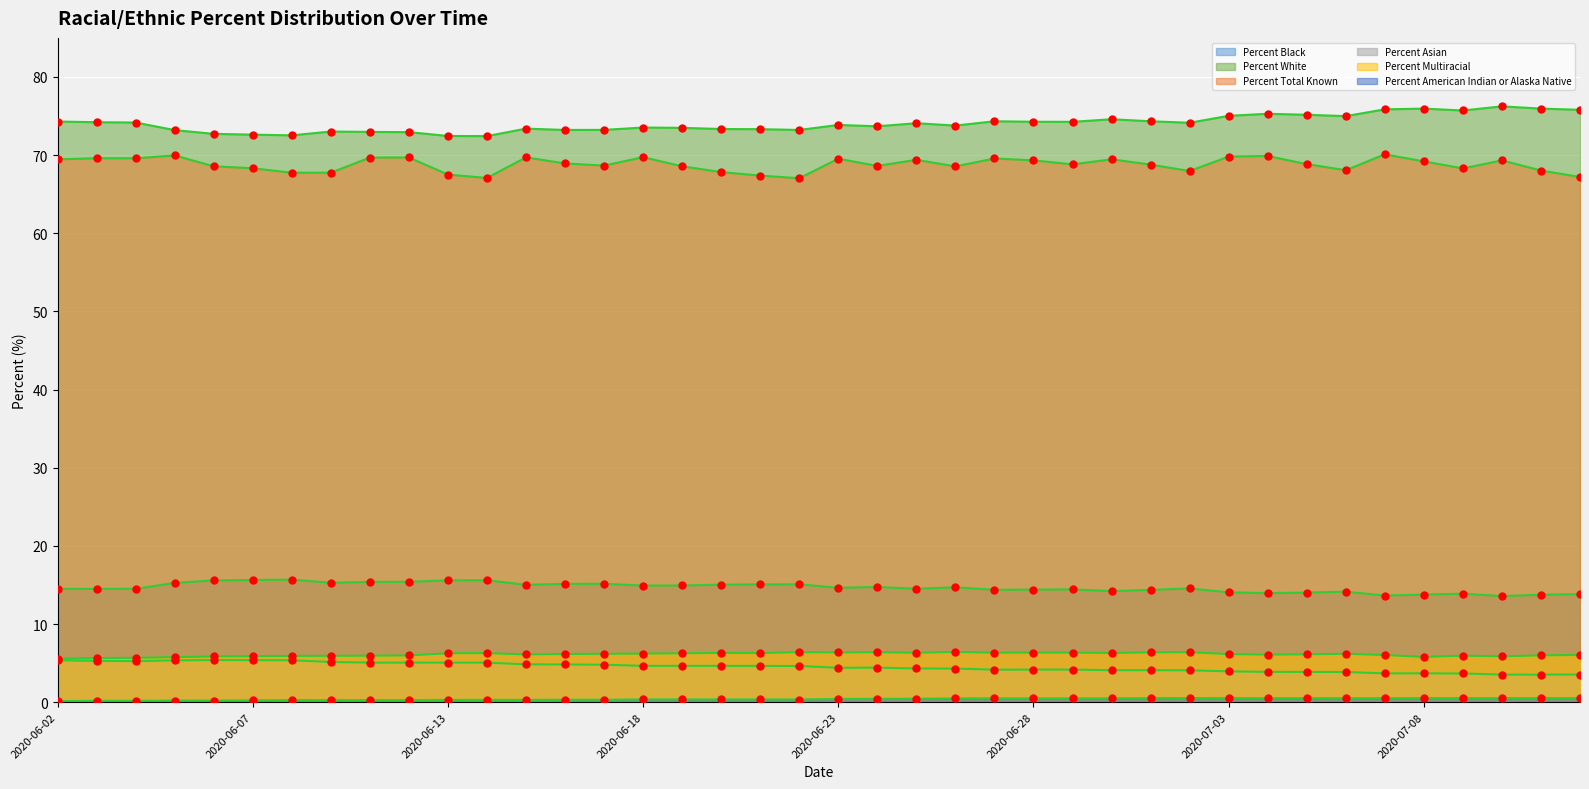

Which series has the largest Y range (max minus min)?

Percent White